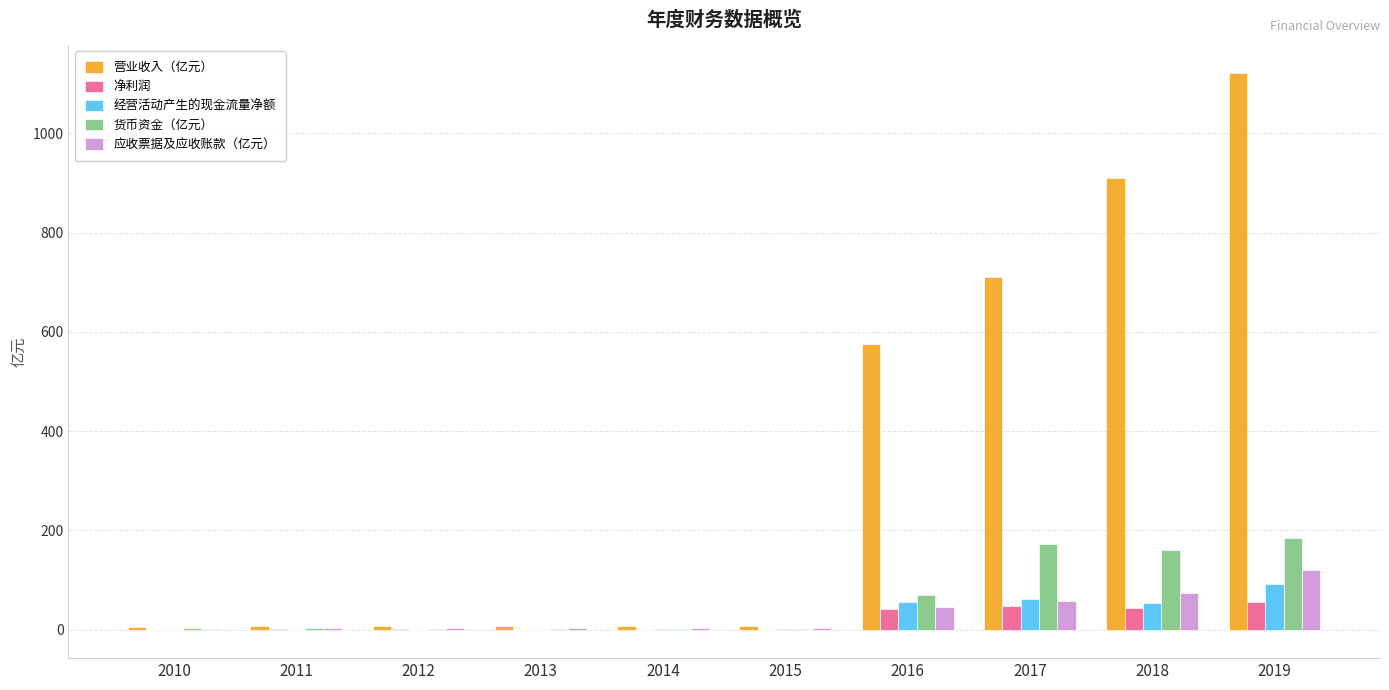

Is the value of 营业收入（亿元） at 2018 greater than the value of 货币资金（亿元） at 2011?

Yes